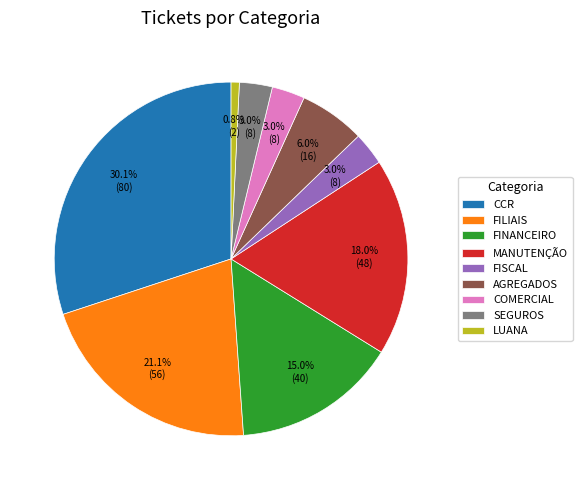

Which has a higher value, CCR or FINANCEIRO?

CCR